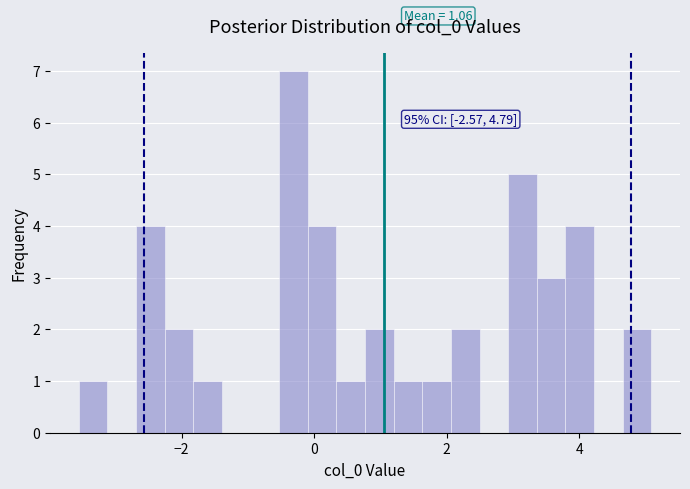

Read against the x-axis, roughly where is the centre of the tallest bar?

-0.4